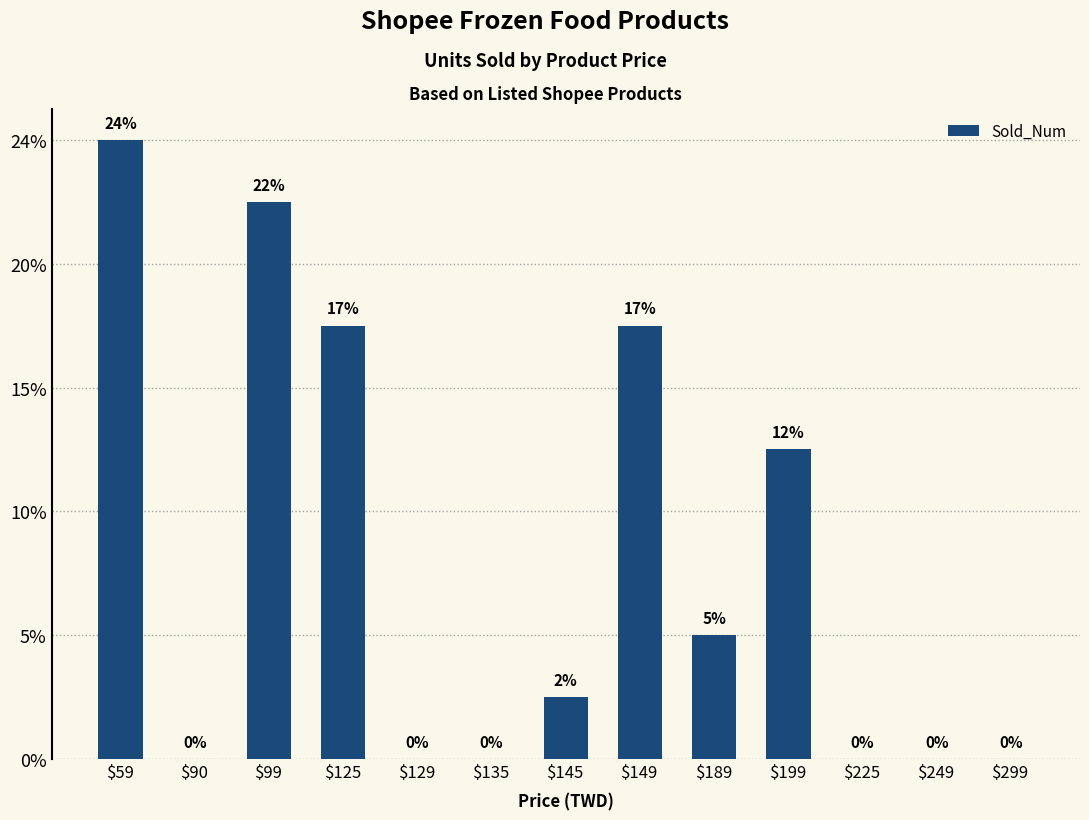

List the labels in order of value, largest first.

$59, $99, $125, $149, $199, $189, $145, $90, $129, $135, $225, $249, $299